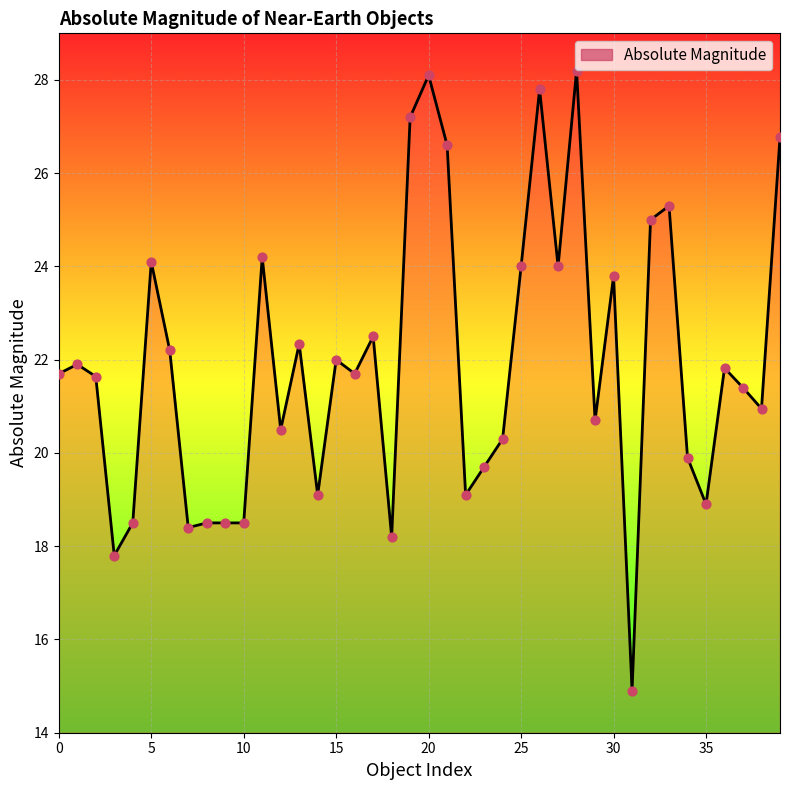

What is the minimum value shown in the chart?

14.9